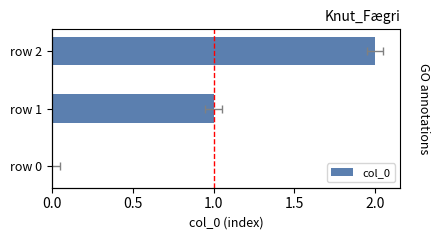

What is the sum of the values at row 2 and row 1?

3